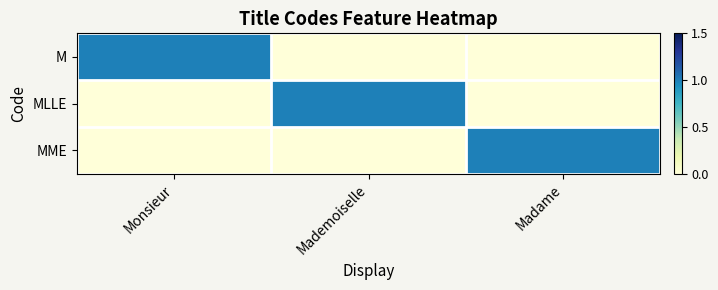

At which category is the sum across all series the highest?

Monsieur